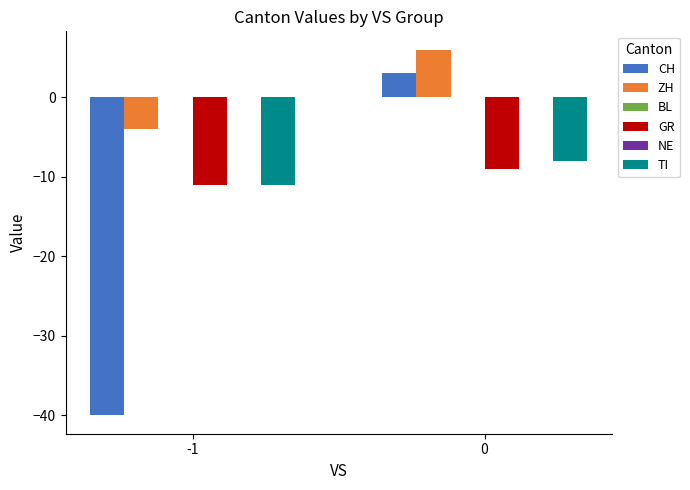

What is the difference between the highest and lowest values at 0?

15